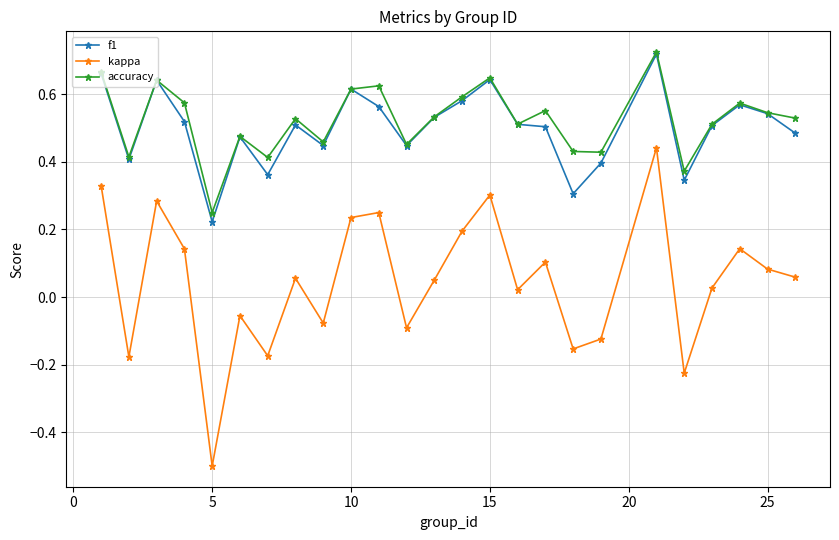

Which series has the largest range (max minus min)?

kappa